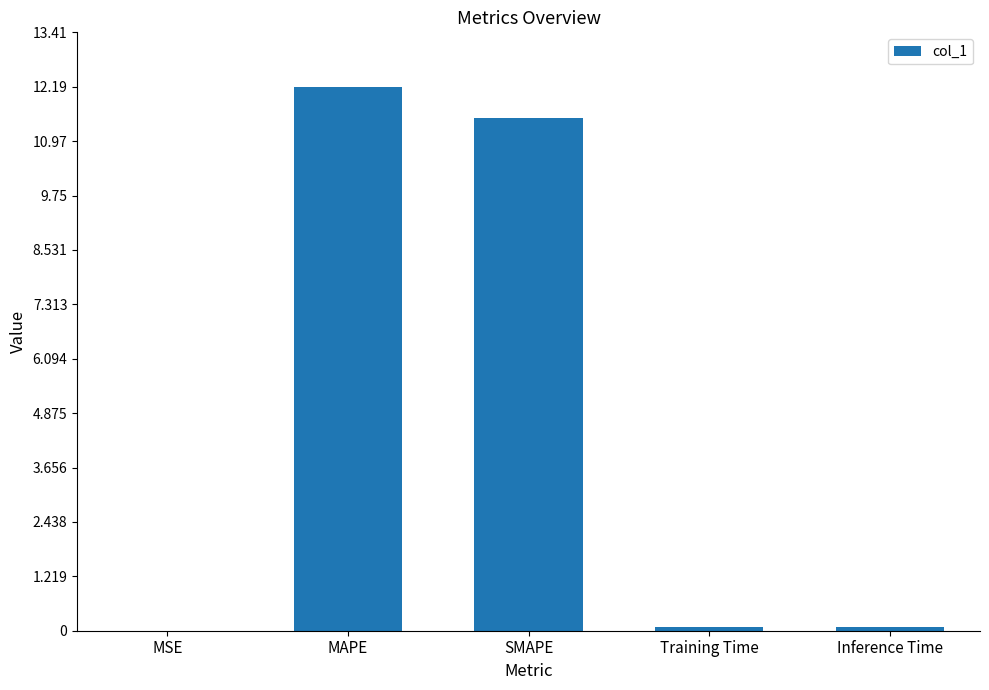

At which label is the value closest to 6?

SMAPE